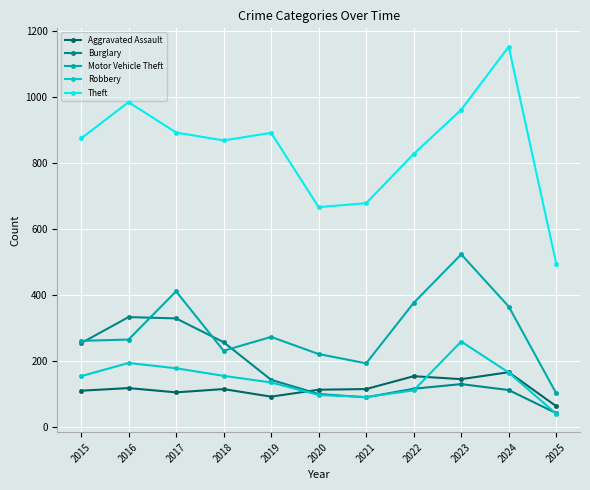

Between 2018 and 2021, which series saw the biggest shift?

Theft